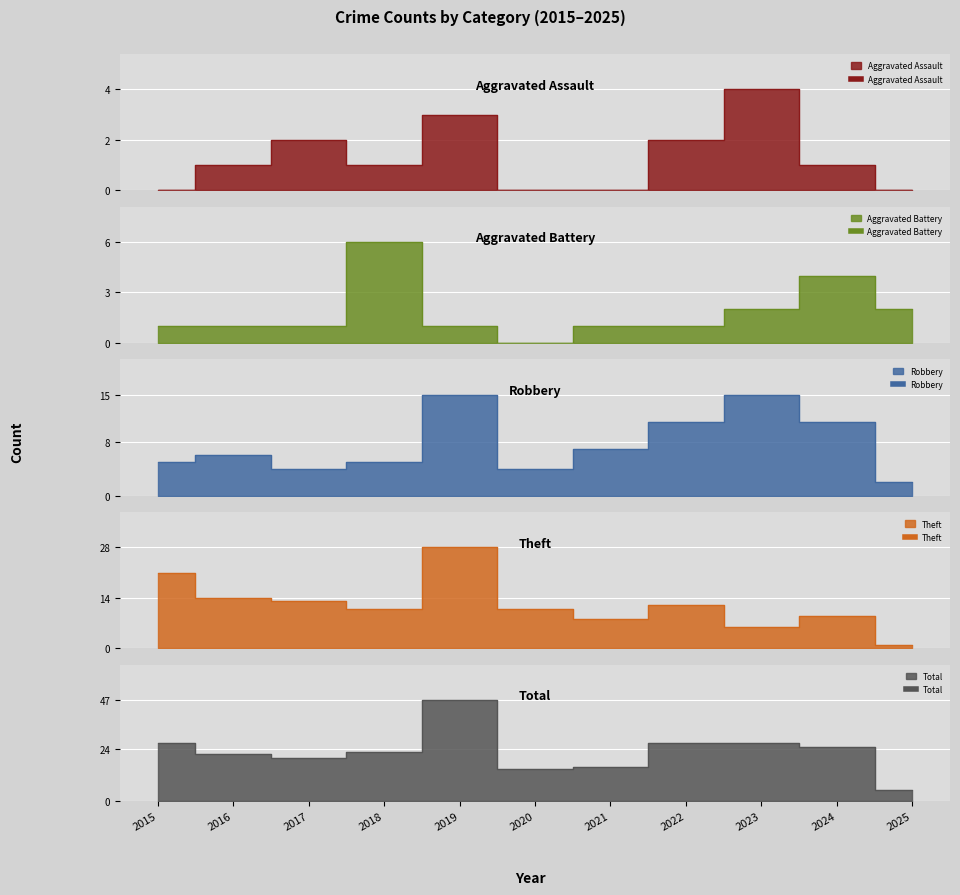

Where is the first local maximum for Theft?

2019